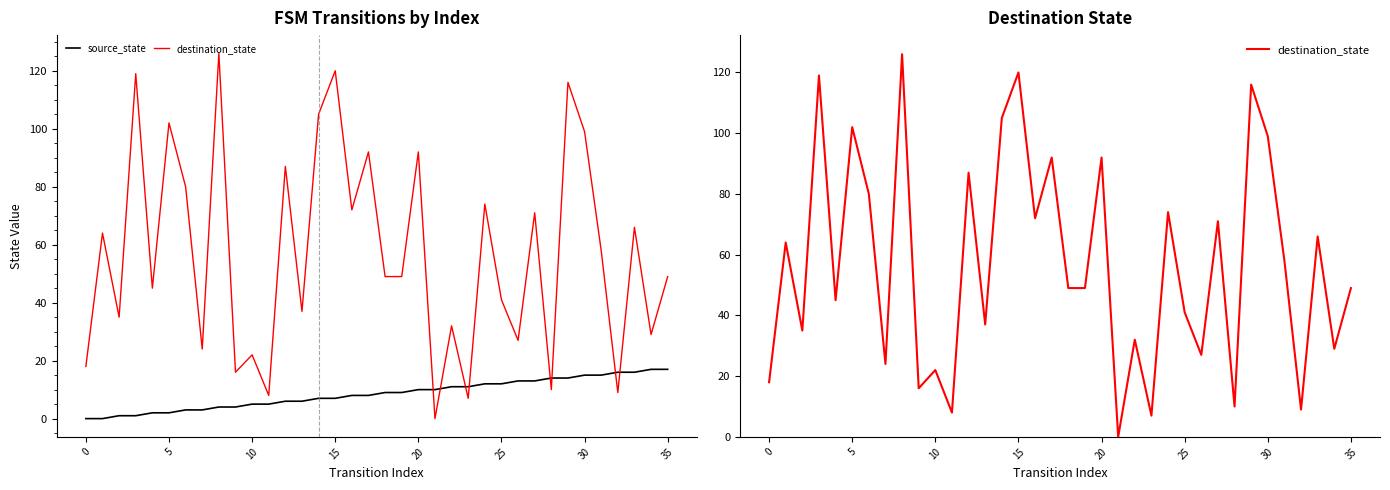

Rank the series by their average value, from lowest to highest.

source_state, destination_state